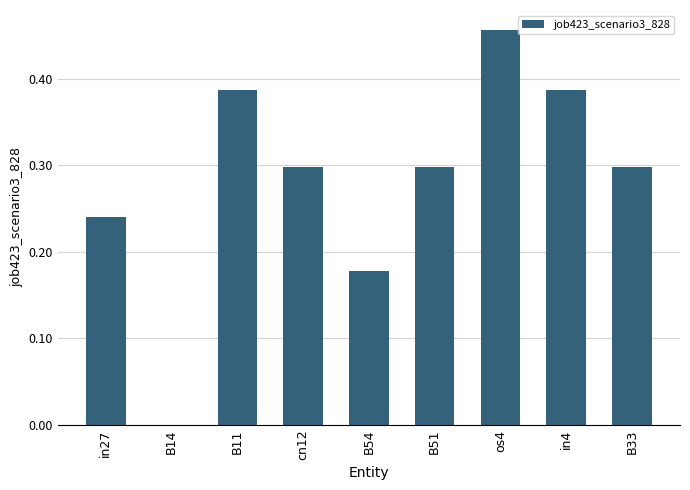

True or false: the data shows 0.3 at B54.

False